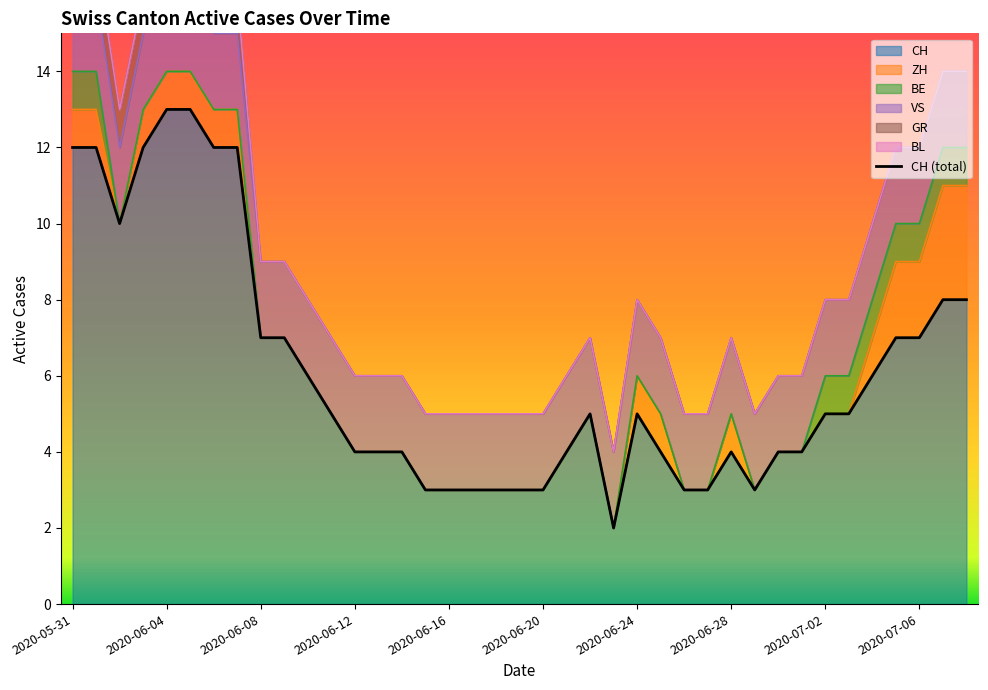

The VS series shows 1 at 2020-06-02. True or false?

False